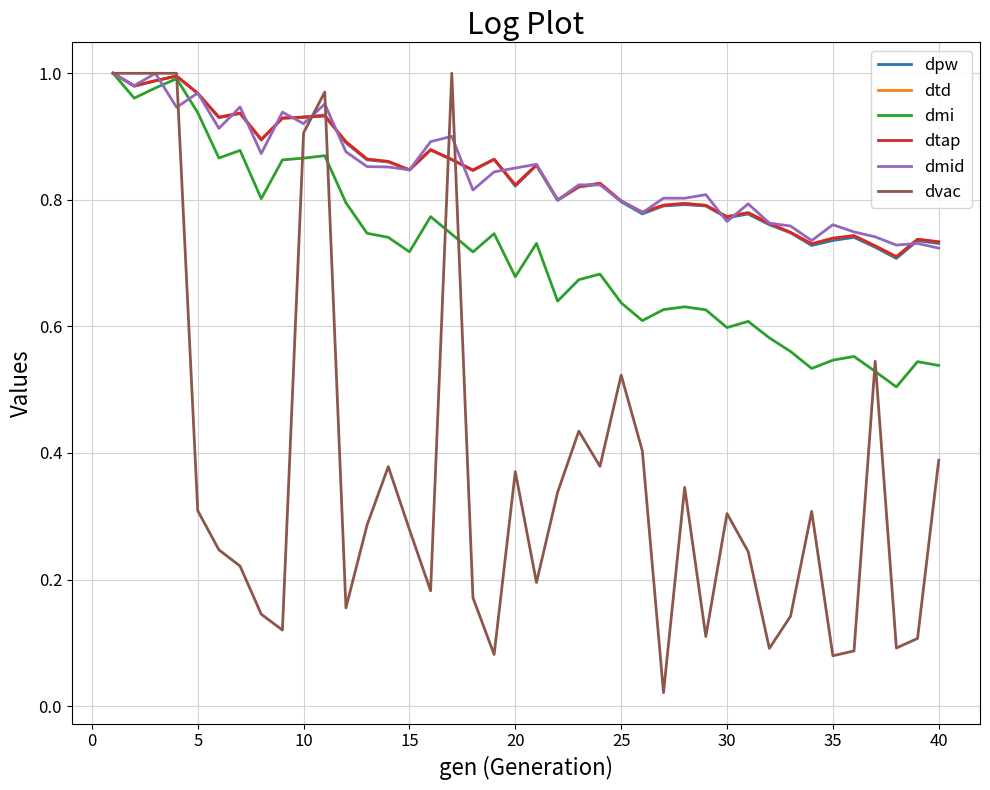

How many times do dmi and dvac cross each other?

7